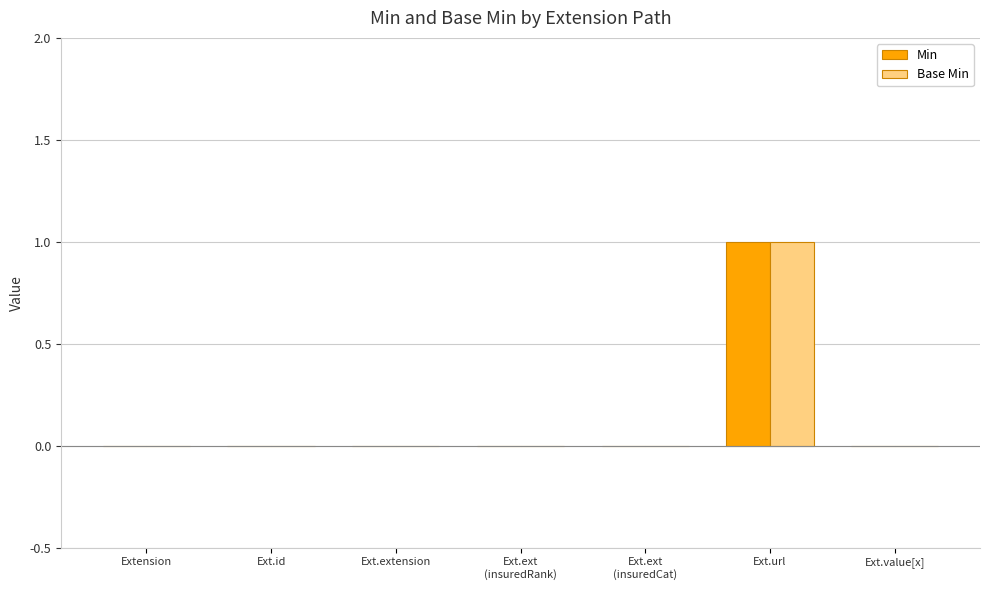

Which label corresponds to the largest value in the chart?

Ext.url